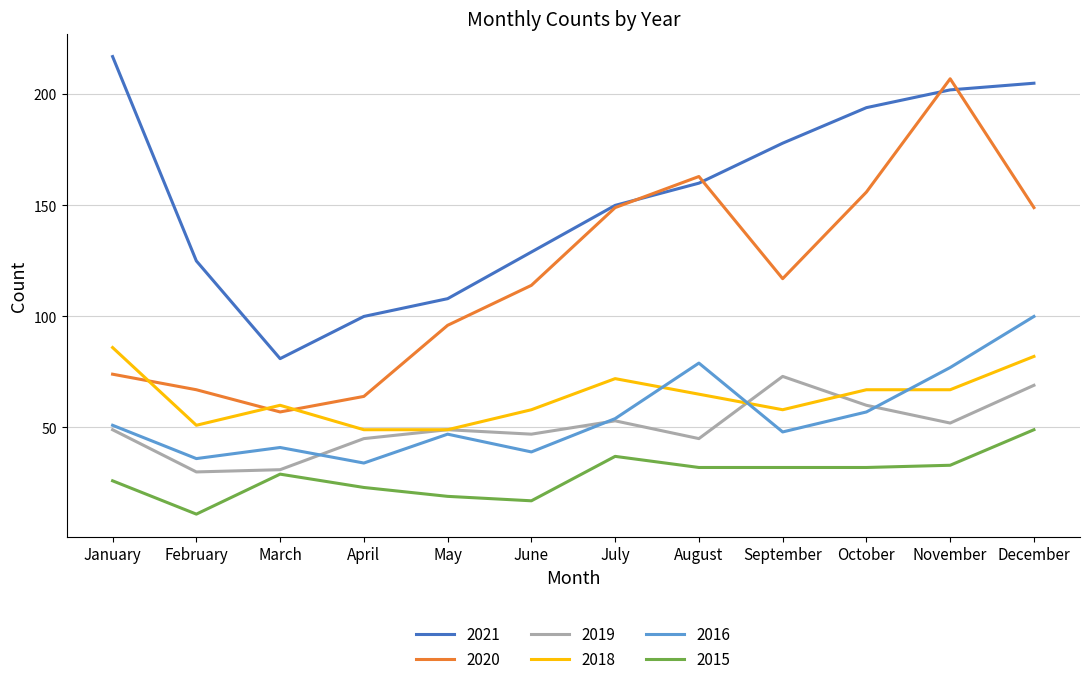

What is the total value across all series at March?

299